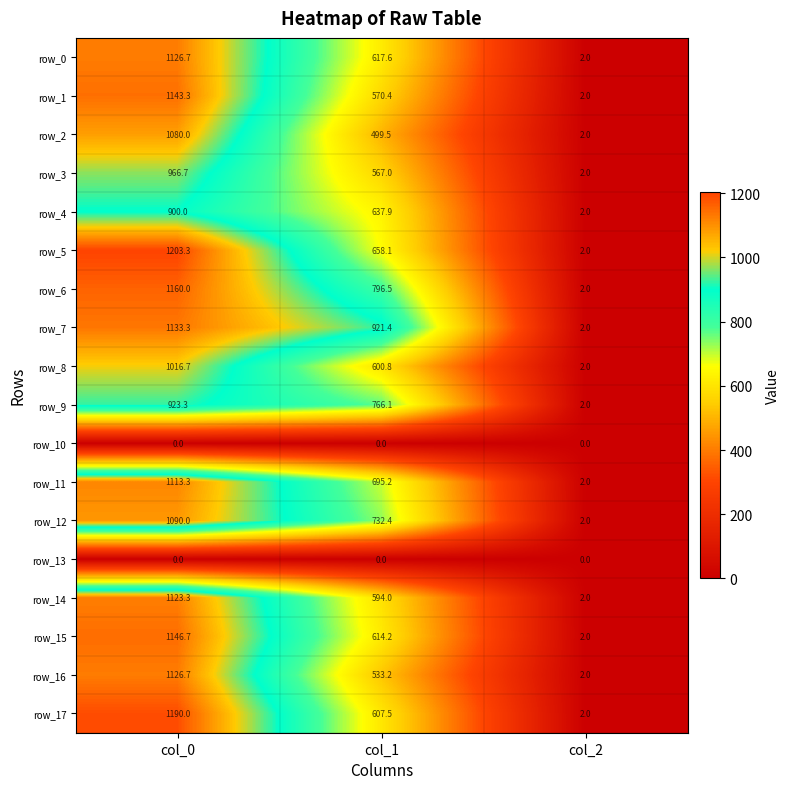

The row_16 series shows 533.2 at col_1. True or false?

True